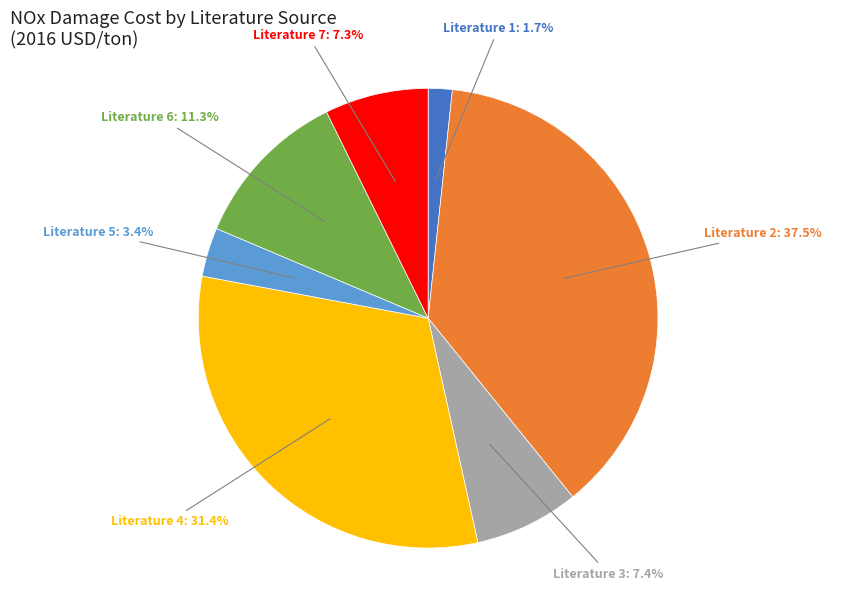

Does any single category account for the majority?

No